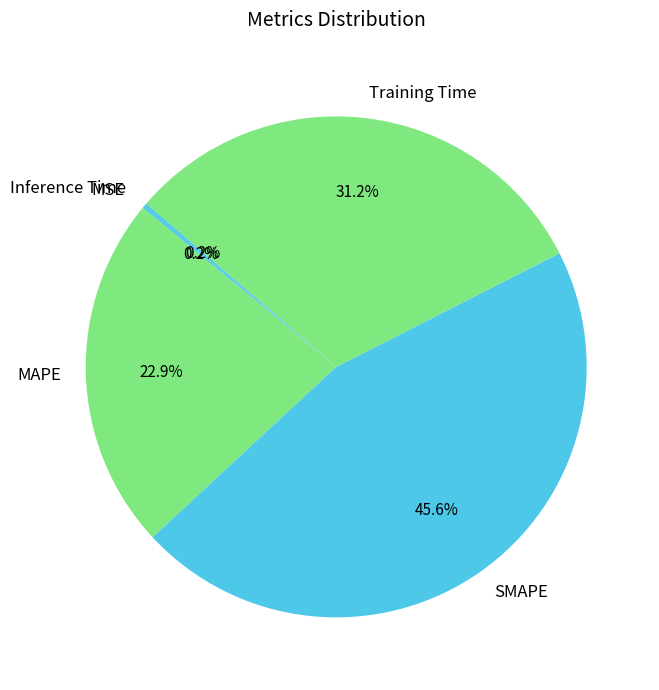

The Training Time slice represents 23% of the pie. True or false?

False